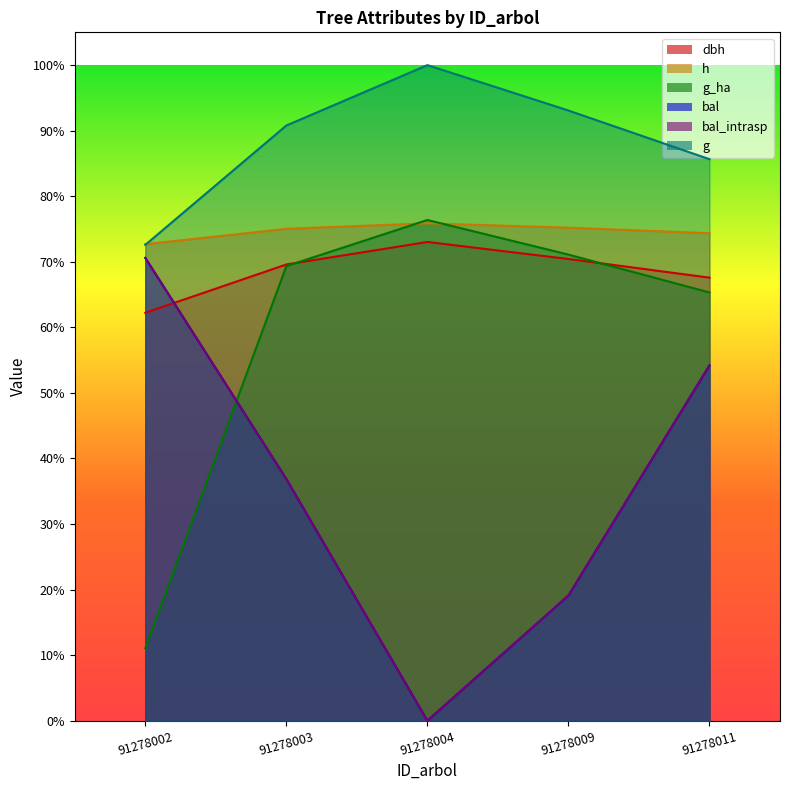

Reading right to left, transcribe all the data shown in this chart.

dbh: 91278011=161.4	91278009=168.2	91278004=174.4	91278003=166.2	91278002=148.6
h: 91278011=177.6	91278009=179.6	91278004=181.2	91278003=179.2	91278002=173.6
g: 91278011=204.6	91278009=222.3	91278004=238.8	91278003=216.8	91278002=173.3
bal: 91278011=129.5	91278009=45.6	91278004=0.0	91278003=88.0	91278002=168.6
bal_intrasp: 91278011=129.5	91278009=45.6	91278004=0.0	91278003=88.0	91278002=168.6
g_ha: 91278011=156.0	91278009=169.8	91278004=182.4	91278003=165.6	91278002=26.4